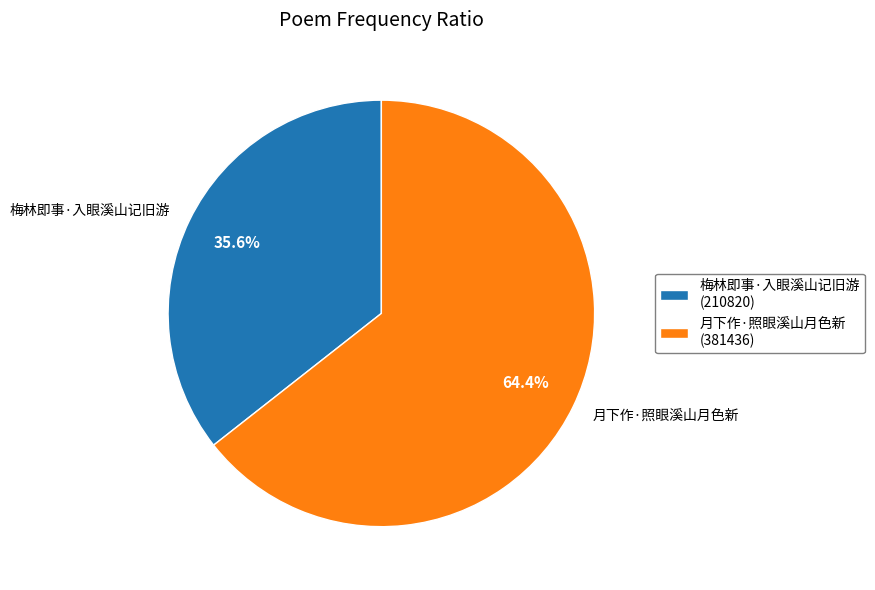

To the nearest percent, what is the difference between the 梅林即事·入眼溪山记旧游 and 月下作·照眼溪山月色新 slice percentages?

29%